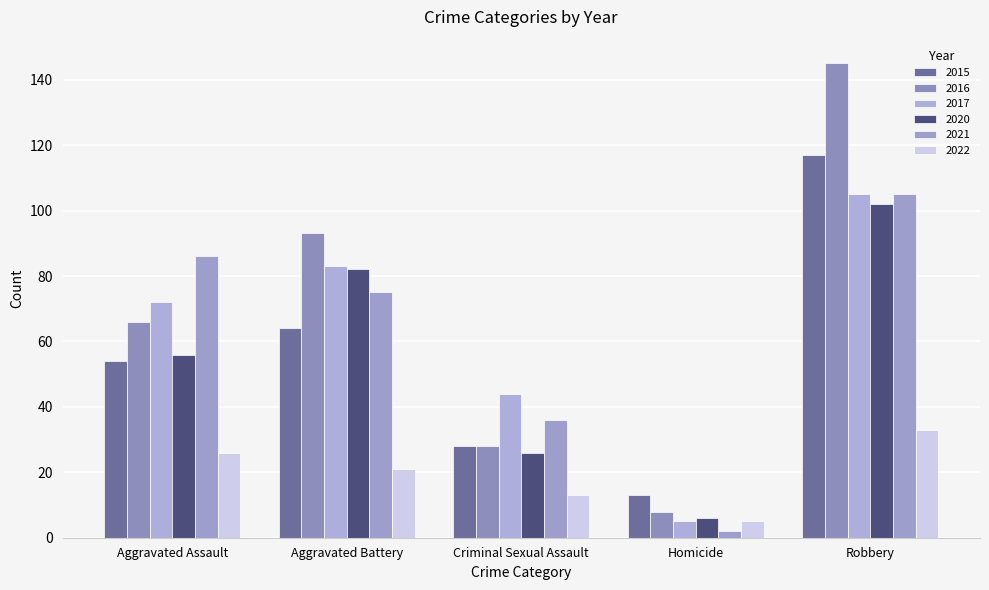

Which label corresponds to the smallest value in the chart?

Homicide